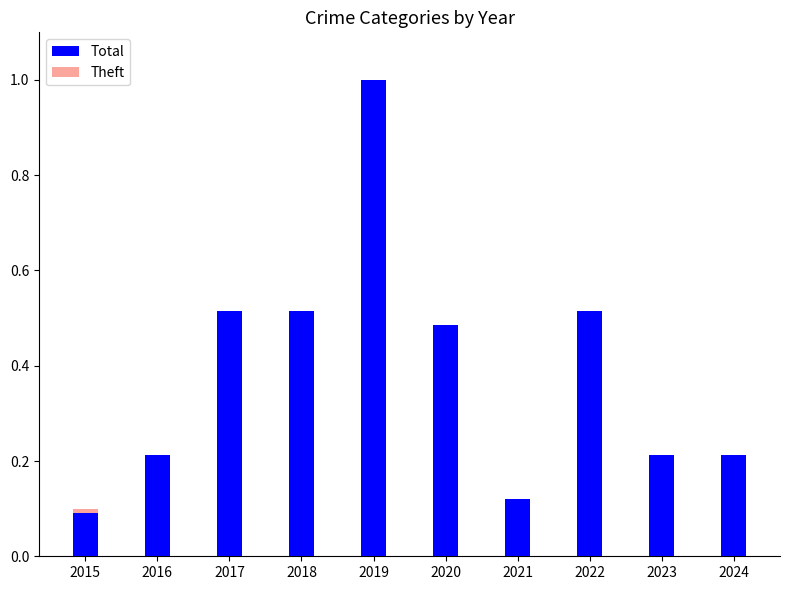

What is the average value of the Total series?

0.4